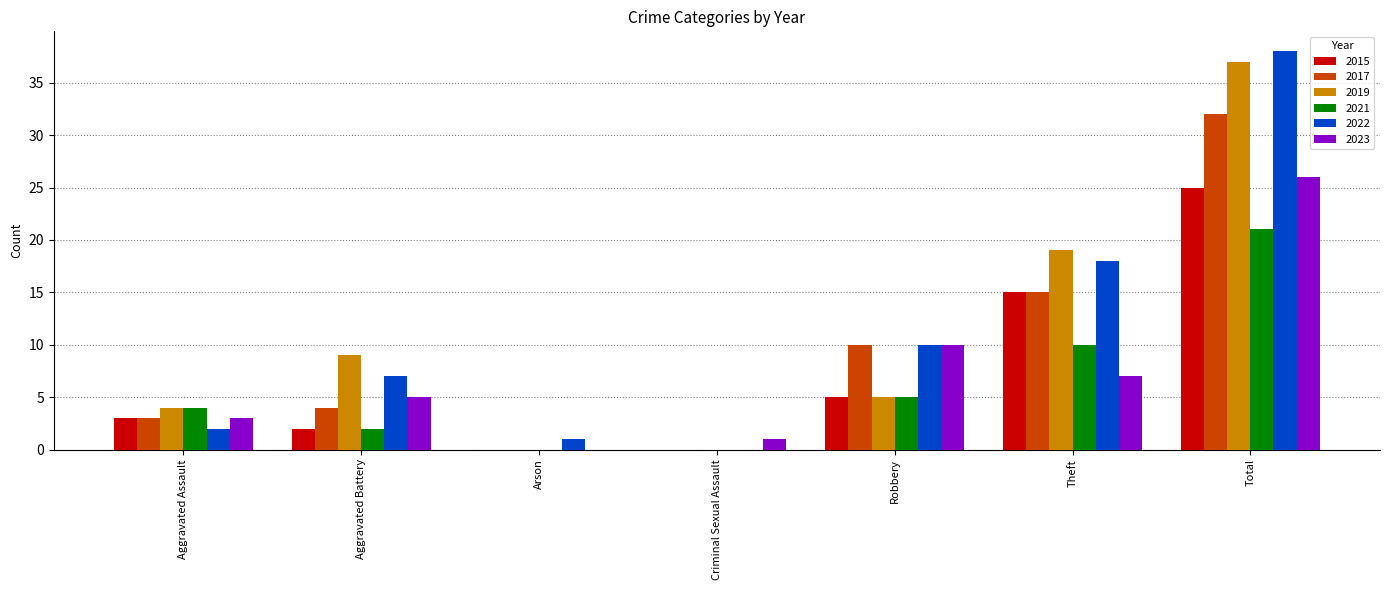

What are all the series names shown in the legend?

2015, 2017, 2019, 2021, 2022, 2023